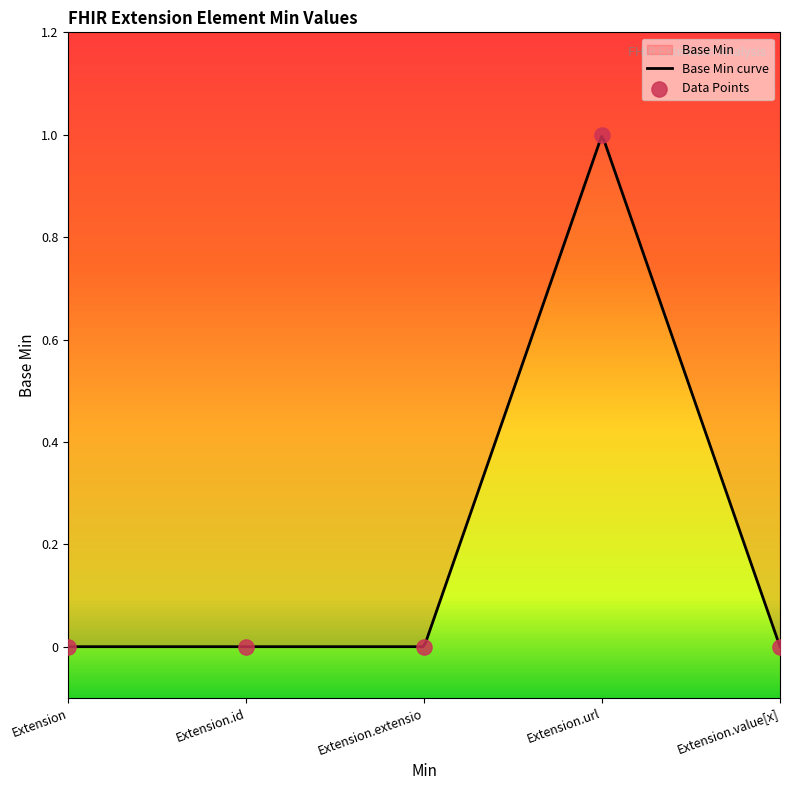

What is the change in value from Extension.url to Extension.value[x]?

-1